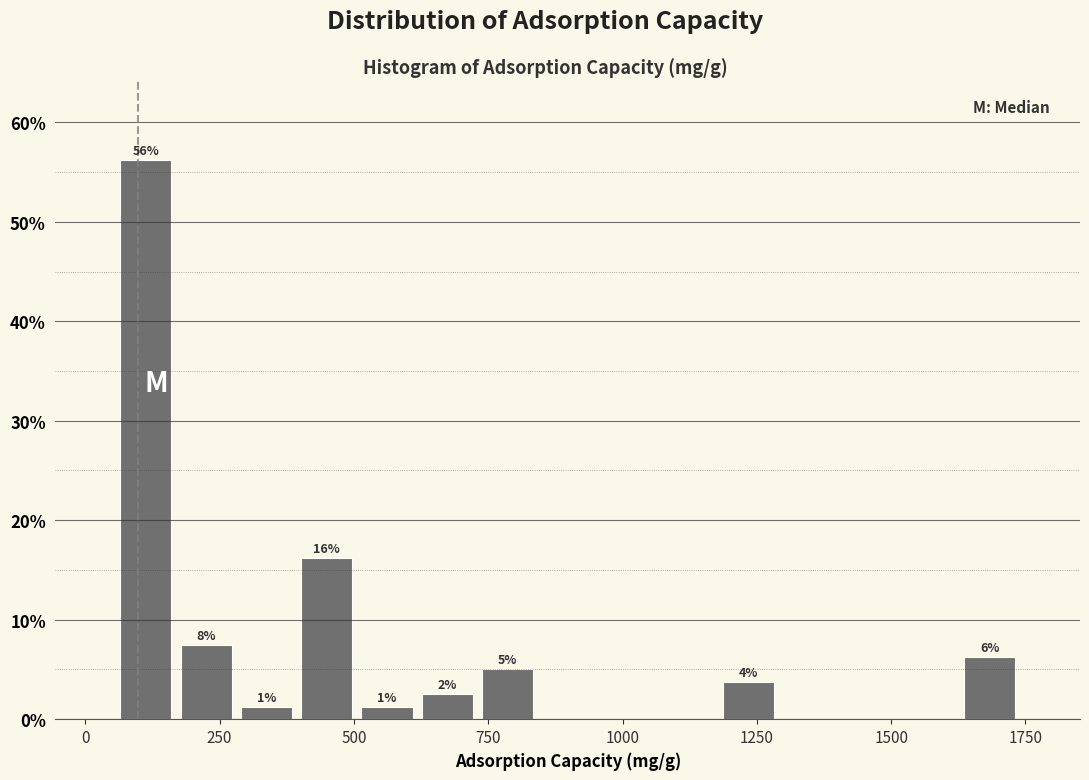

Around what value on the x-axis is the tallest bar? Give the approximate position of its centre, as read against the axis.

100